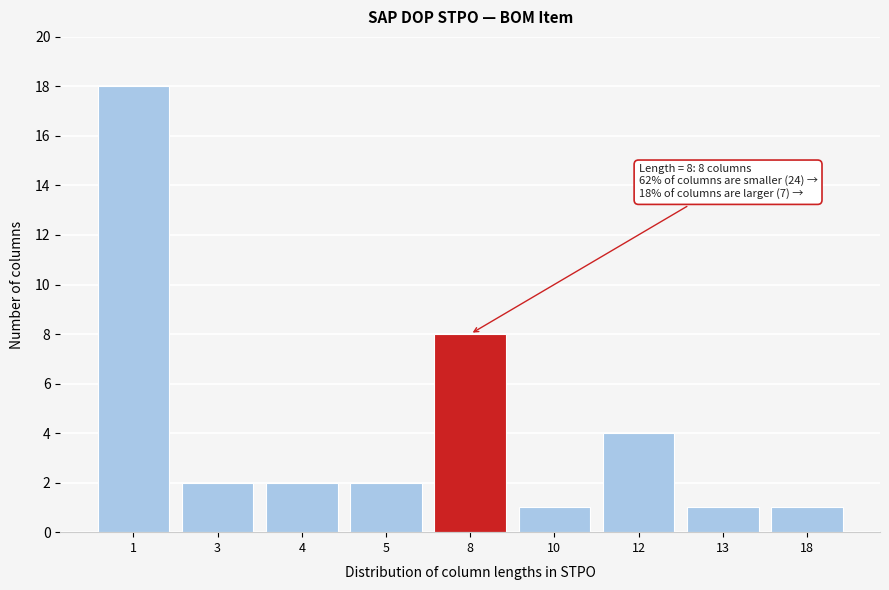

Reading left to right, transcribe all the data shown in this chart.

18	2	2	2	8	1	4	1	1